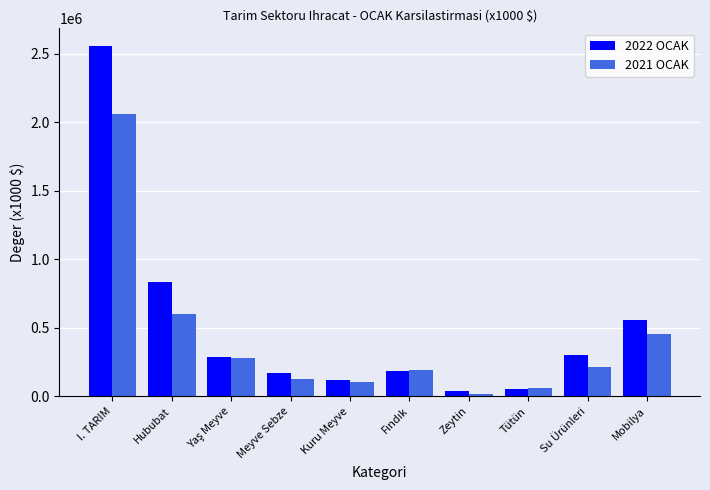

What is the sum of all 2021 OCAK values?

4105537.4